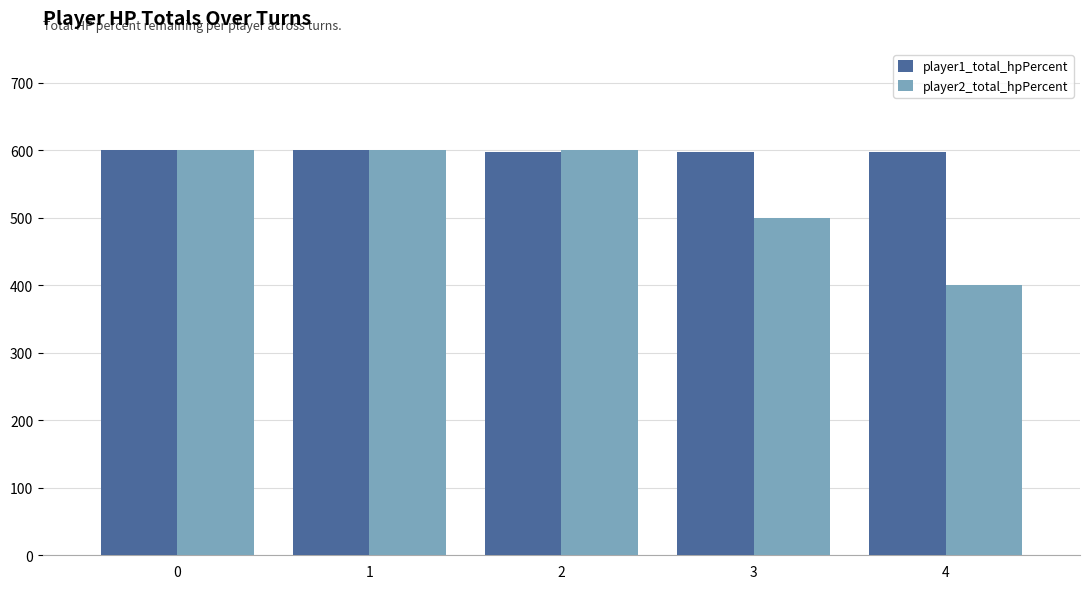

List the series in order of their overall mean, highest first.

player1_total_hpPercent, player2_total_hpPercent